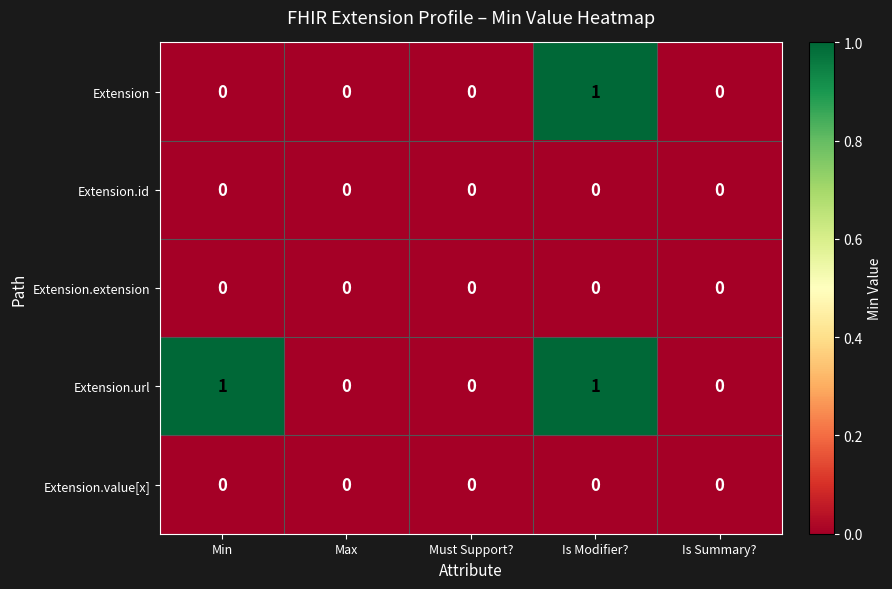

At which category is the sum across all series the highest?

Is Modifier?